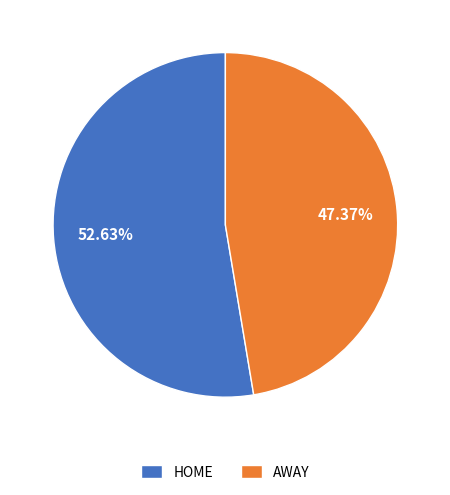

To the nearest percent, what is the difference between the largest and smallest slice percentages?

5%